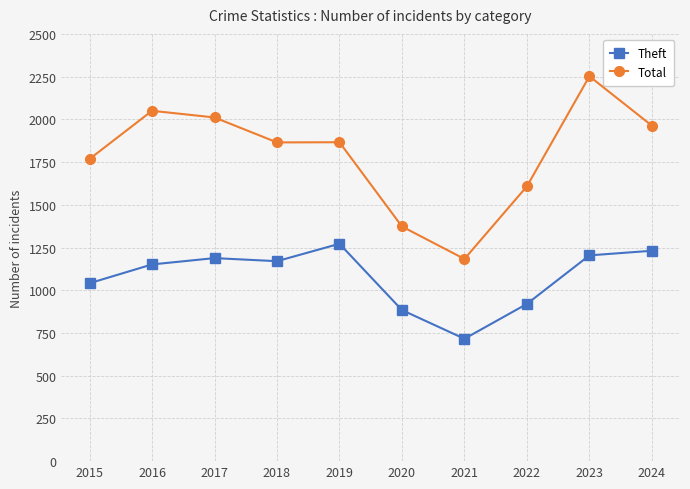

Is it true that Total equals 3123 at 2023?

False